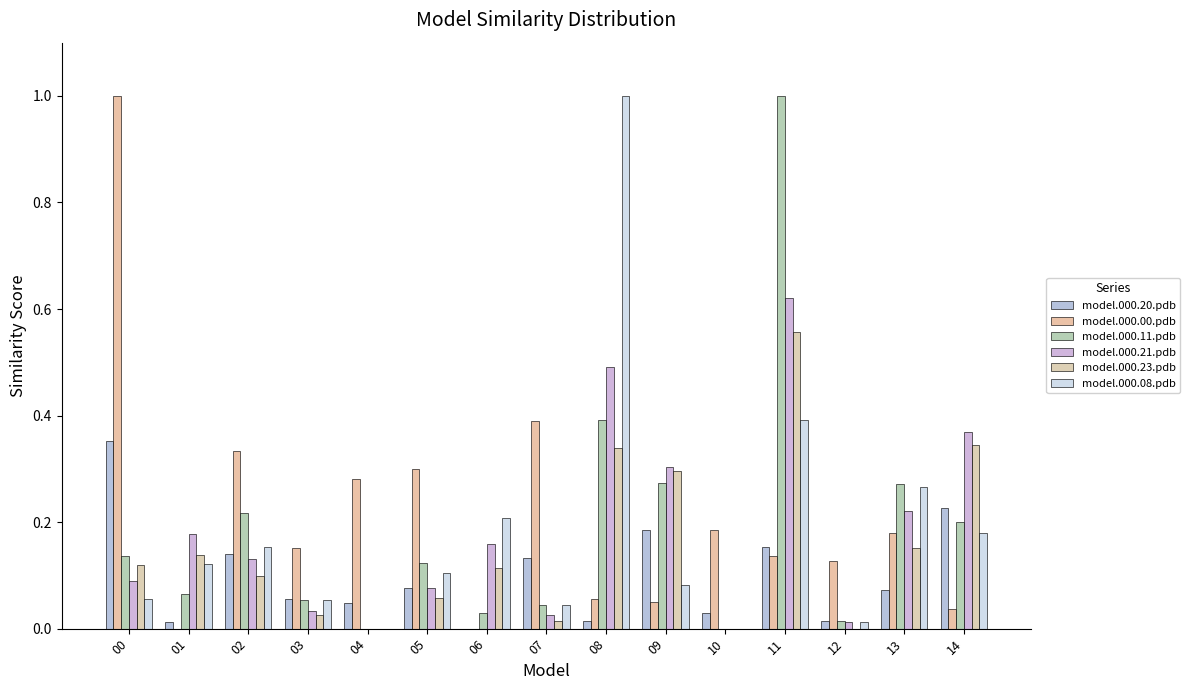

What is the spread (max minus min) of values at 00?

0.9